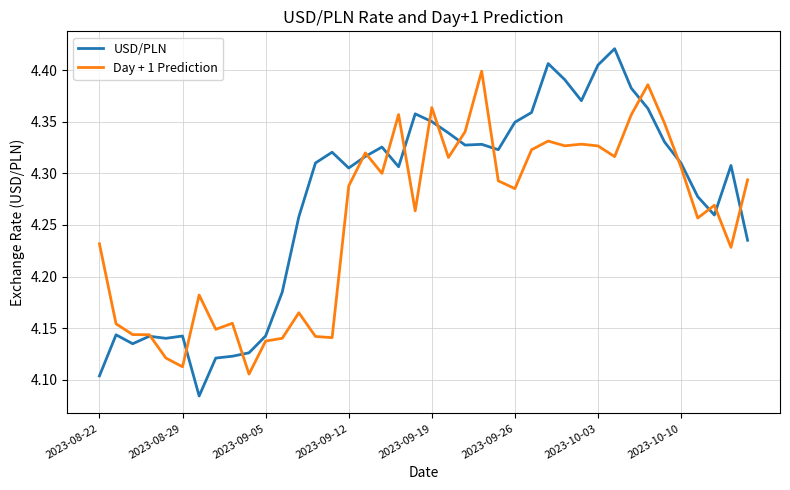

Rank the series by their maximum value, from lowest to highest.

Day + 1 Prediction, USD/PLN